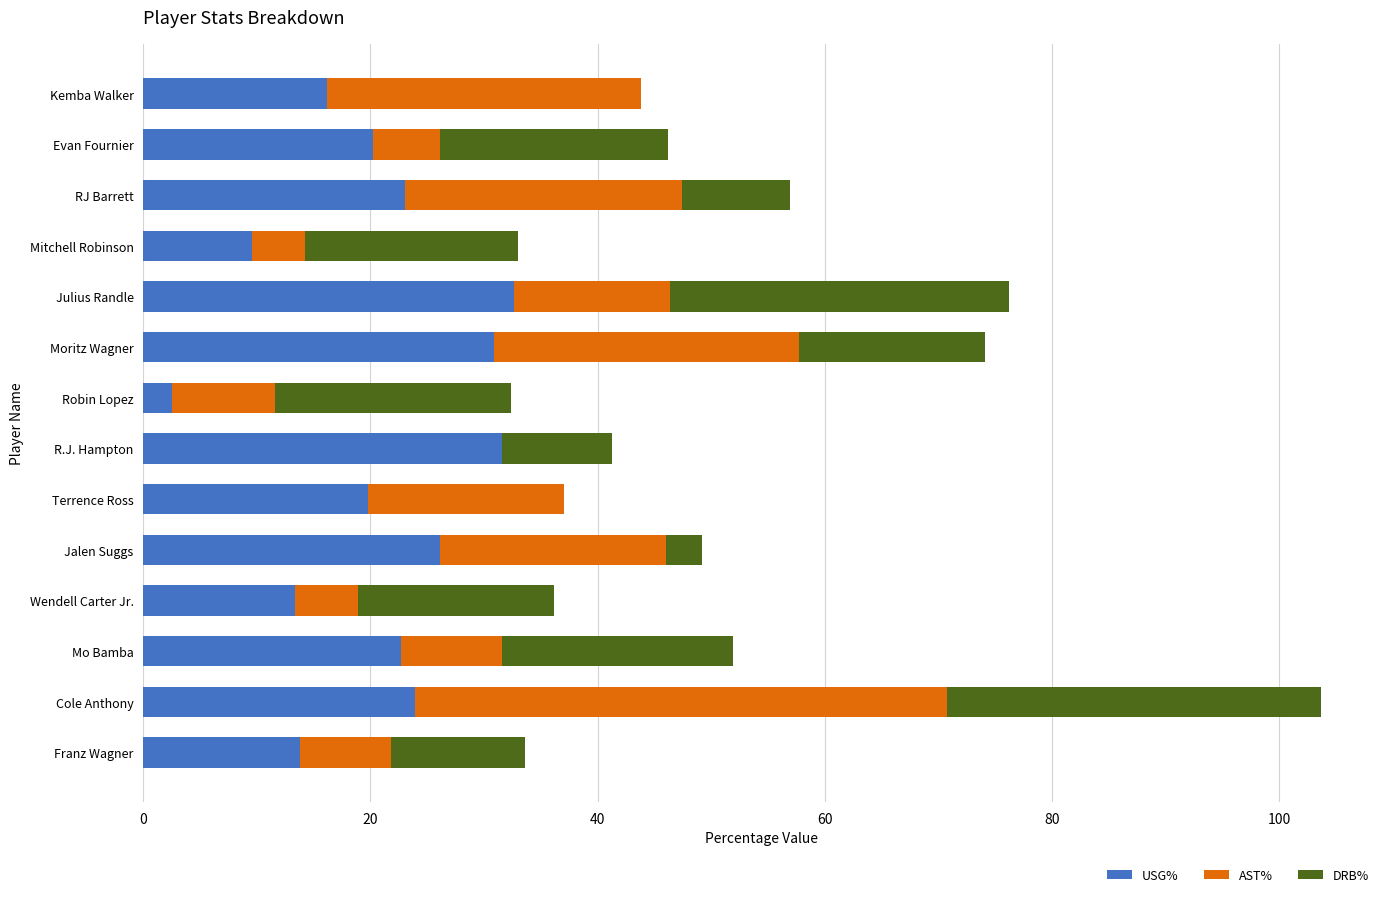

What is the approximate value of USG% at Robin Lopez?

2.5